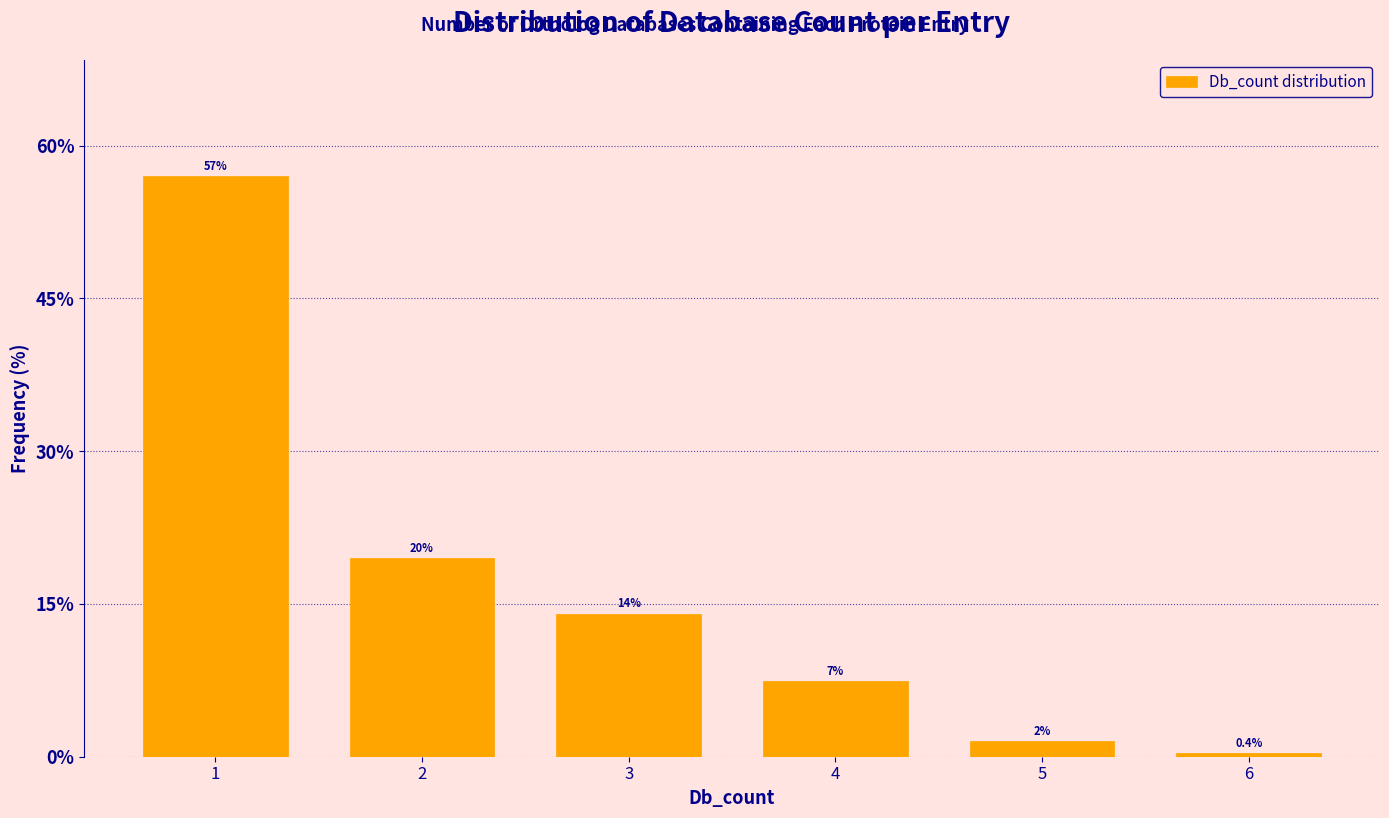

What is the value of the 4th bar from the left?

7.4